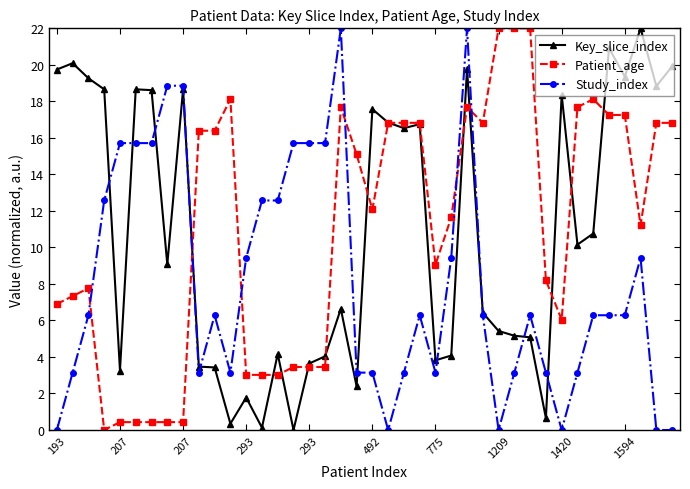

What is the value of the Patient_age point at the 34th from the left?

17.7